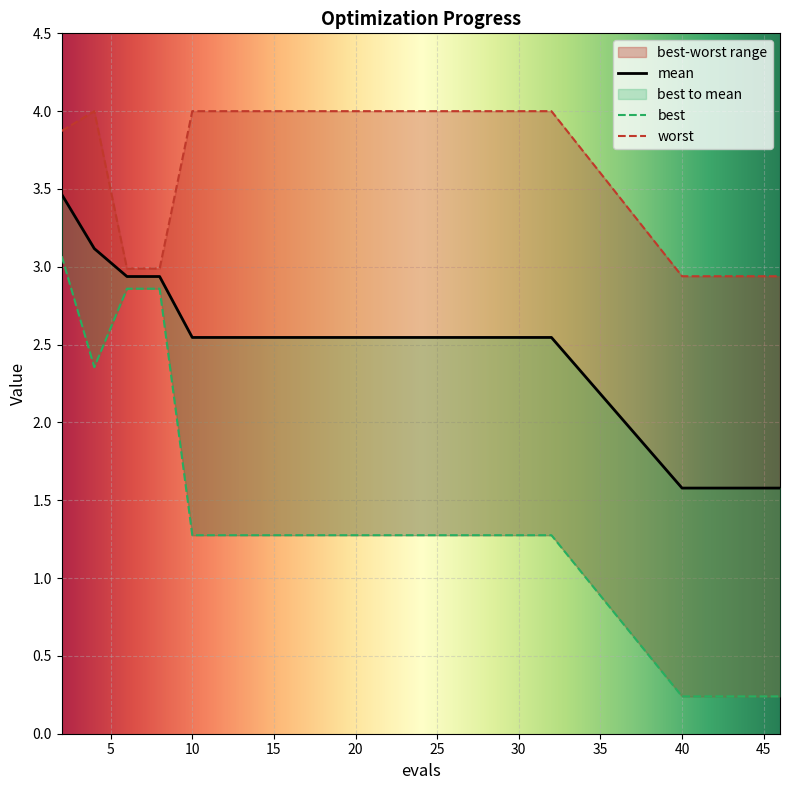

List the labels in order of worst value, largest first.

4, 10, 12, 14, 16, 18, 20, 22, 24, 26, 28, 30, 32, 2, 6, 8, 40, 42, 44, 46